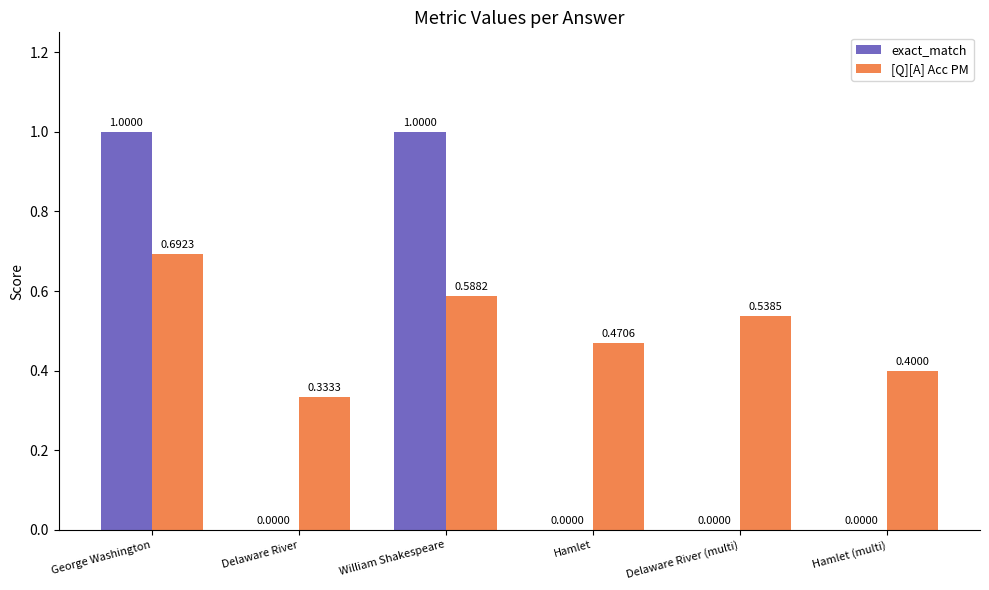

True or false: exact_match has a value of 1.0 at George Washington.

True